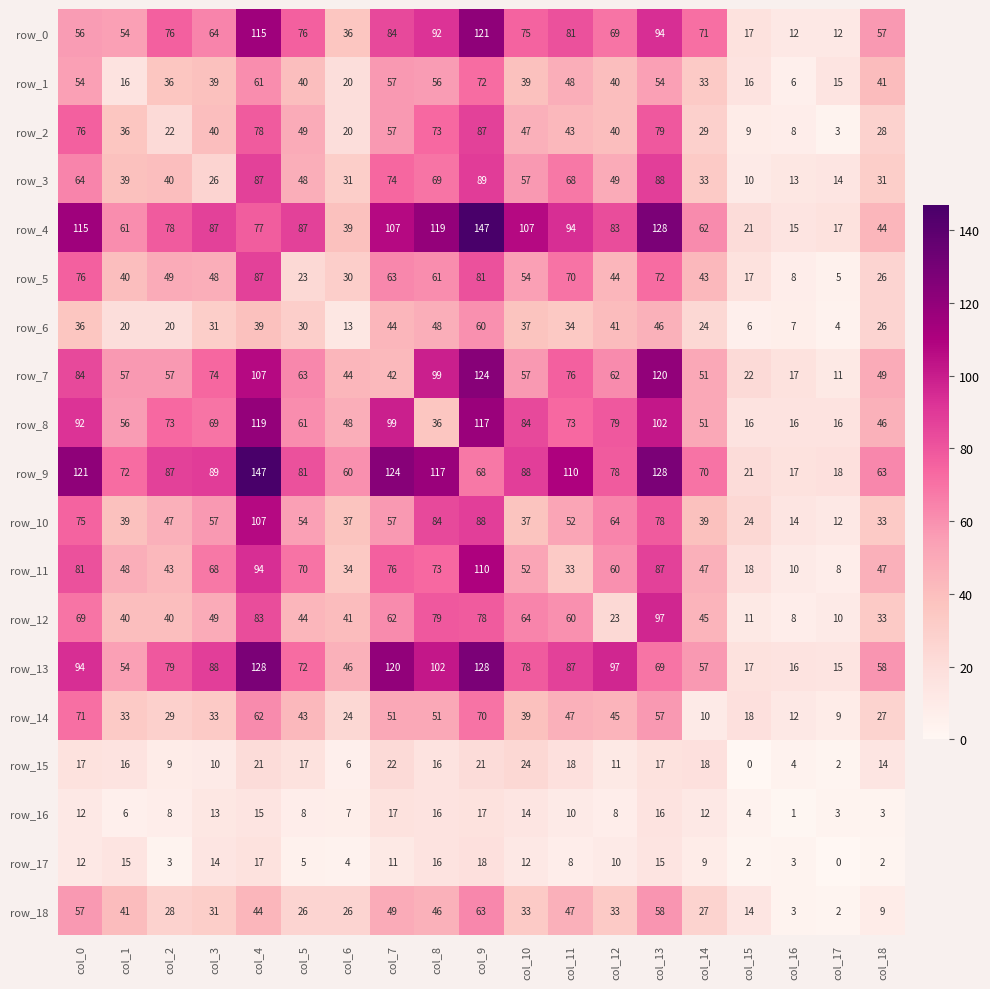

Where does the row_0 series first go above 71?

col_2